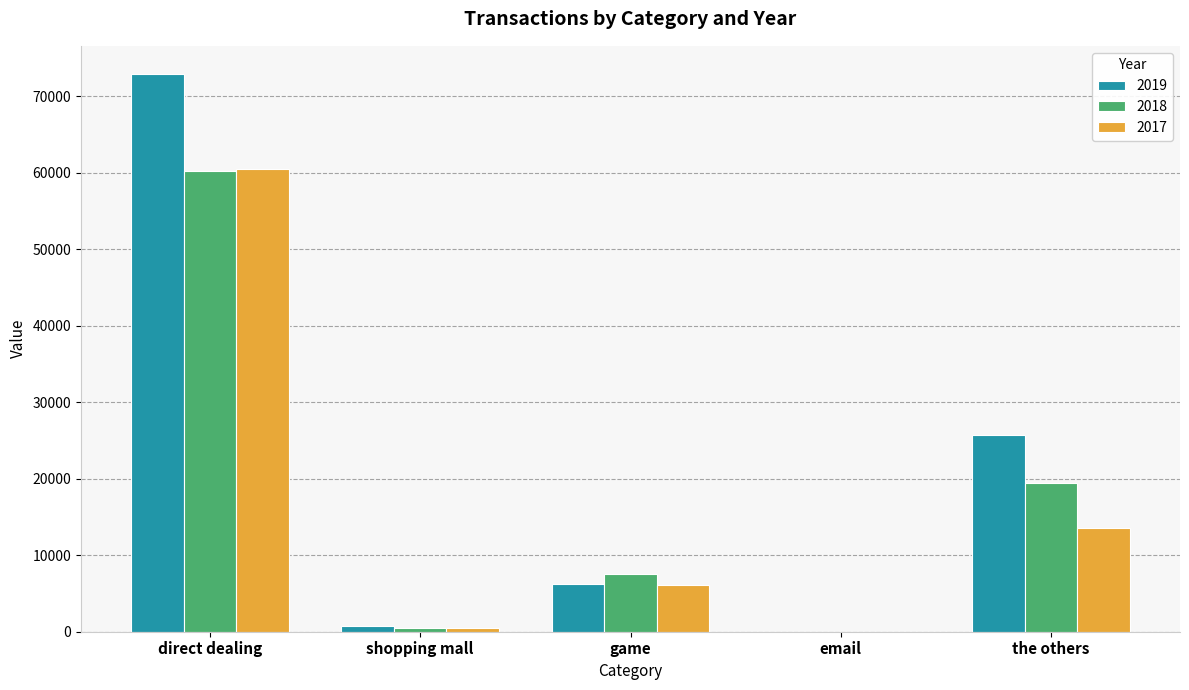

Between direct dealing and shopping mall, which series saw the biggest shift?

2019